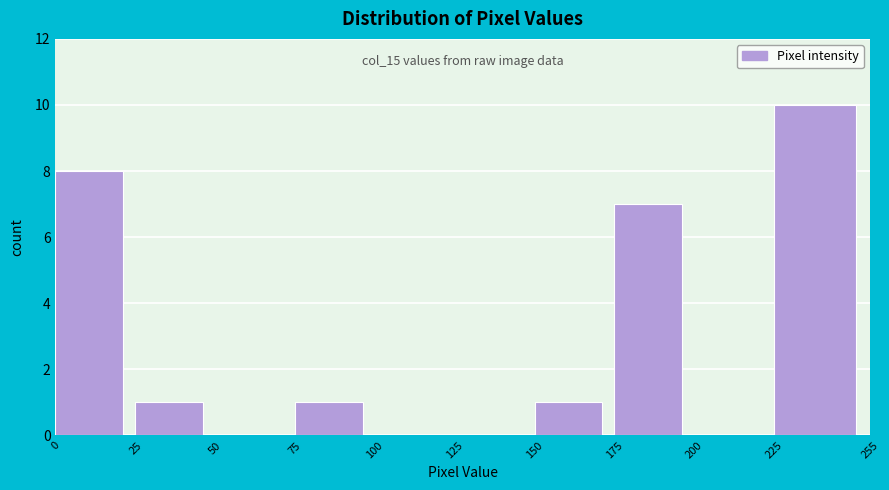

Over which range of the x-axis is the bar tallest?

225 to 255